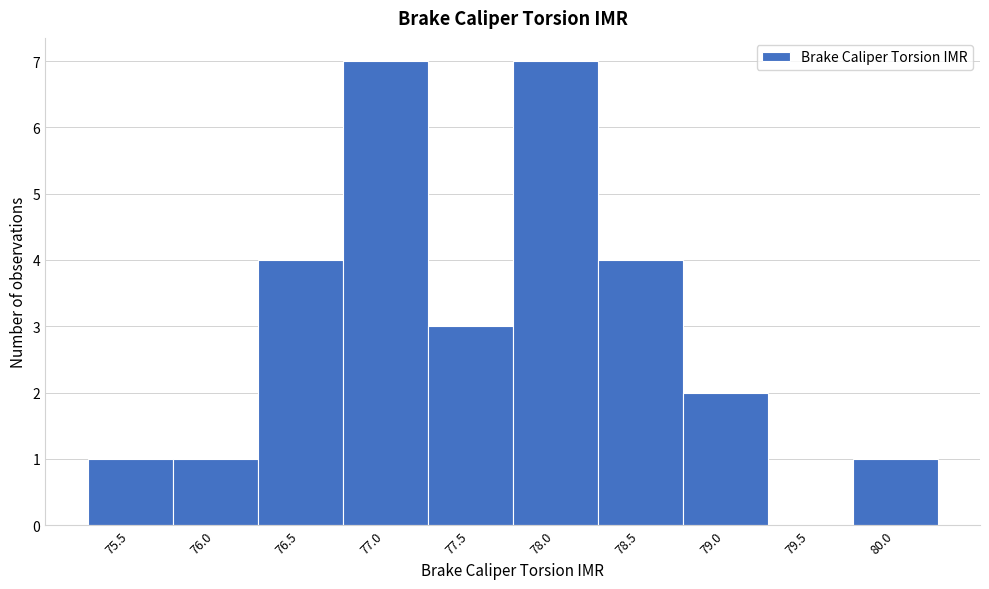

Reading left to right, what are all the values shown in this chart?

75.5=1	76.0=1	76.5=4	77.0=7	77.5=3	78.0=7	78.5=4	79.0=2	79.5=0	80.0=1